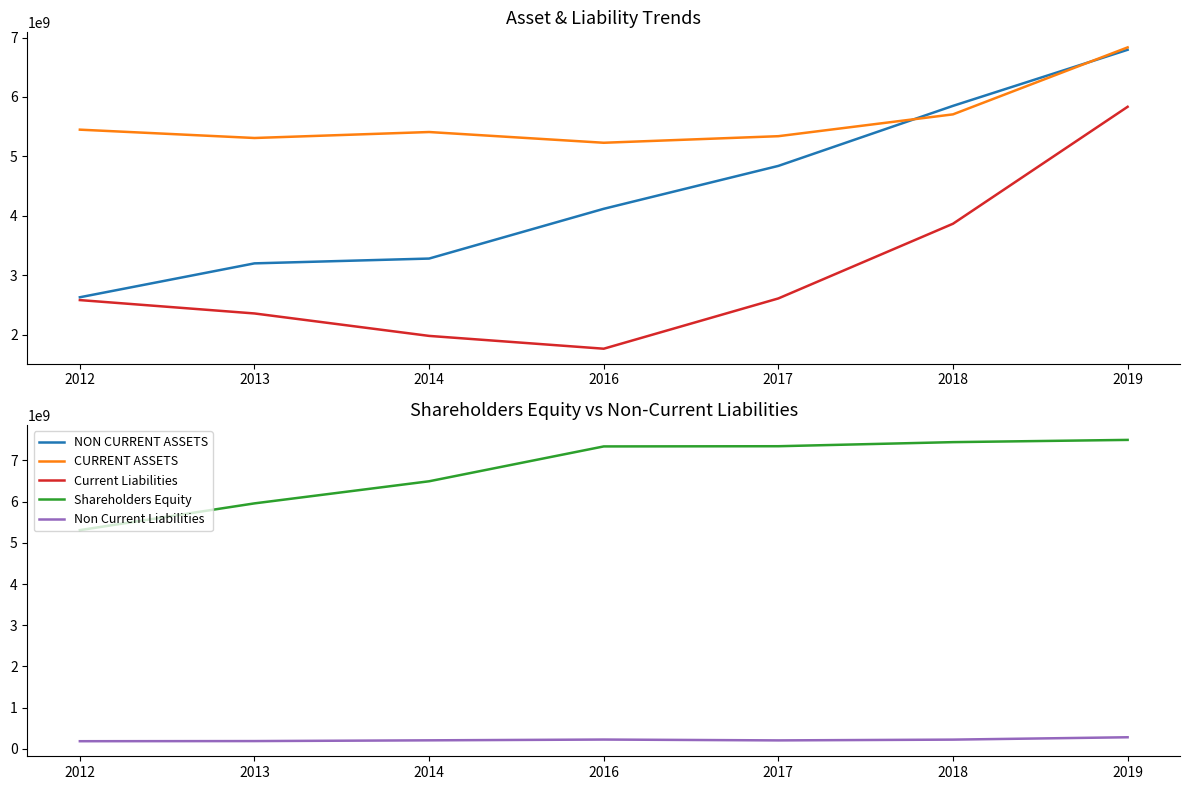

Reading right to left, list all the values displayed in this chart.

NON CURRENT ASSETS: 2019=6794125077	2018=5850815043	2017=4841254822	2016=4119628602	2014=3282784193	2013=3201946753	2012=2631811191
CURRENT ASSETS: 2019=6834205533	2018=5708002400	2017=5340902540	2016=5230290269	2014=5410980772	2013=5310436702	2012=5450698872
Current Liabilities: 2019=5835307271	2018=3868423709	2017=2612186553	2016=1766512744	2014=1981967552	2013=2359399763	2012=2584353232
Shareholders Equity: 2019=7498757447	2018=7444414383	2017=7345185658	2016=7340419294	2014=6494290664	2013=5957711911	2012=5308232046
Non Current Liabilities: 2019=279327185	2018=222054637	2017=203277250	2016=223826935	2014=204794118	2013=186685909	2012=183459186